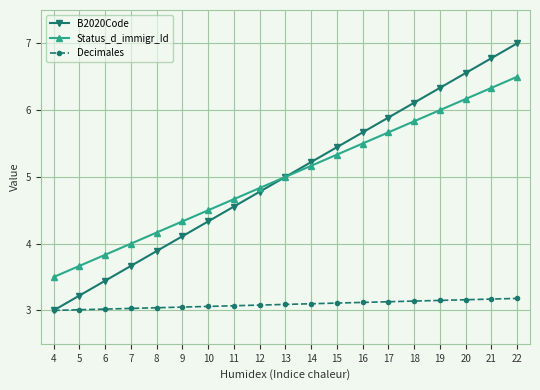

Which category has the lowest value in the B2020Code series?

4